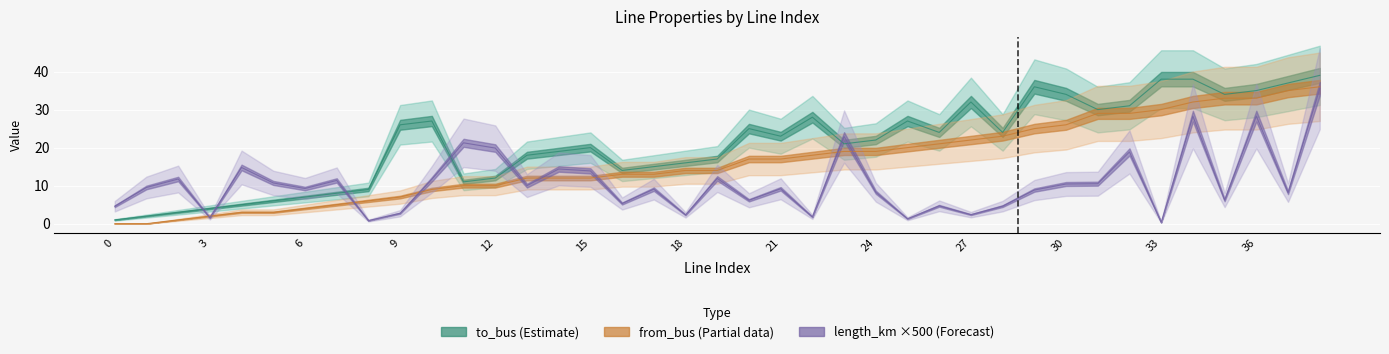

At how many categories does at least one series exceed 9?

36